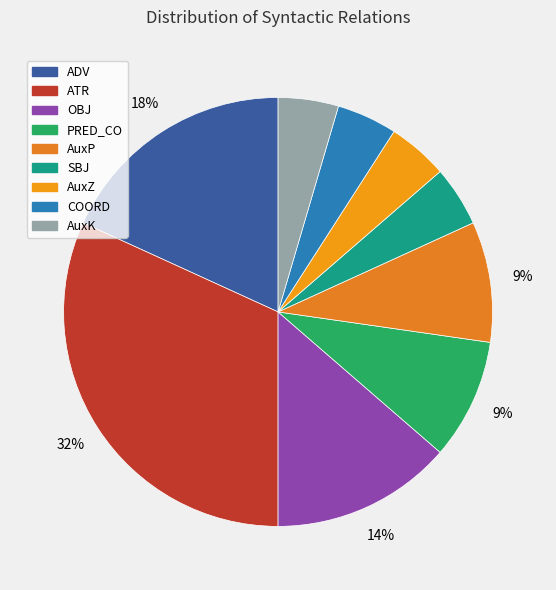

Is there a majority slice in this chart?

No